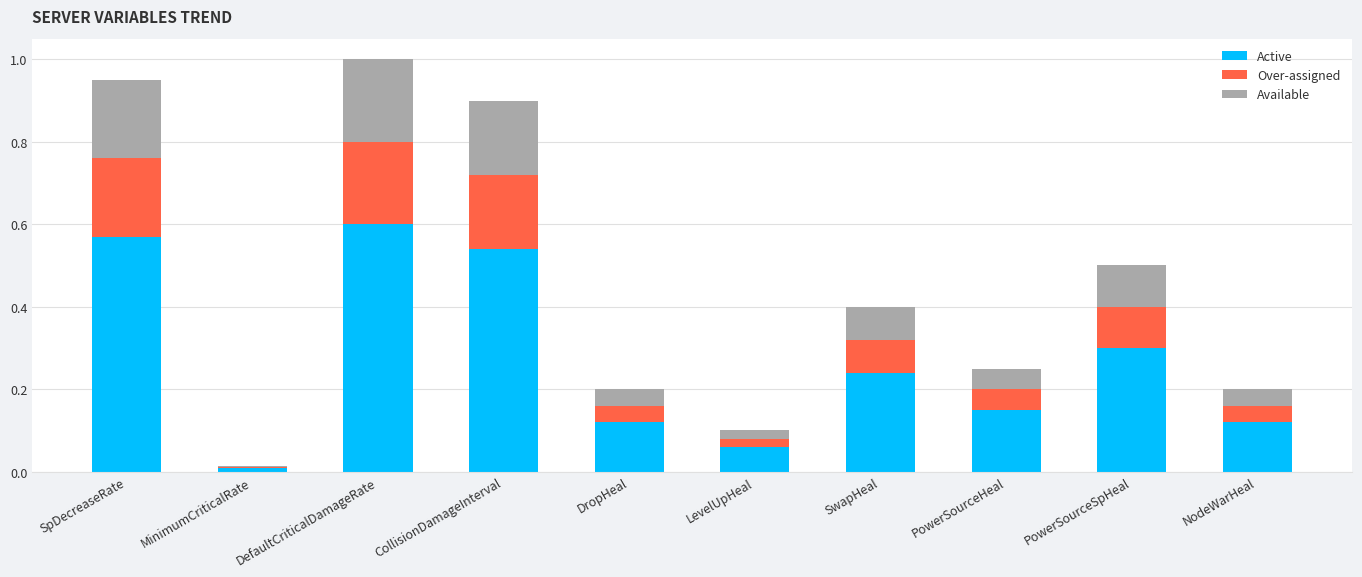

Does the chart contain stacked bars?

Yes